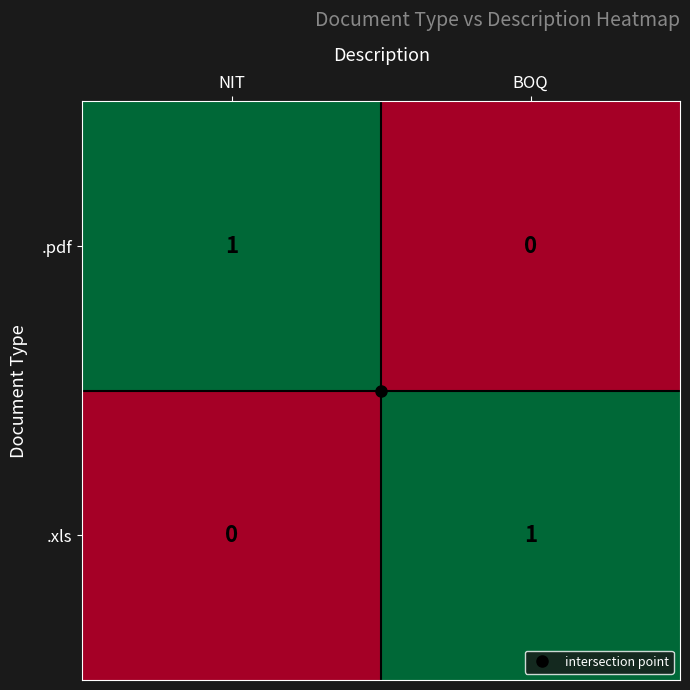

Is it true that .pdf equals 1 at NIT?

True